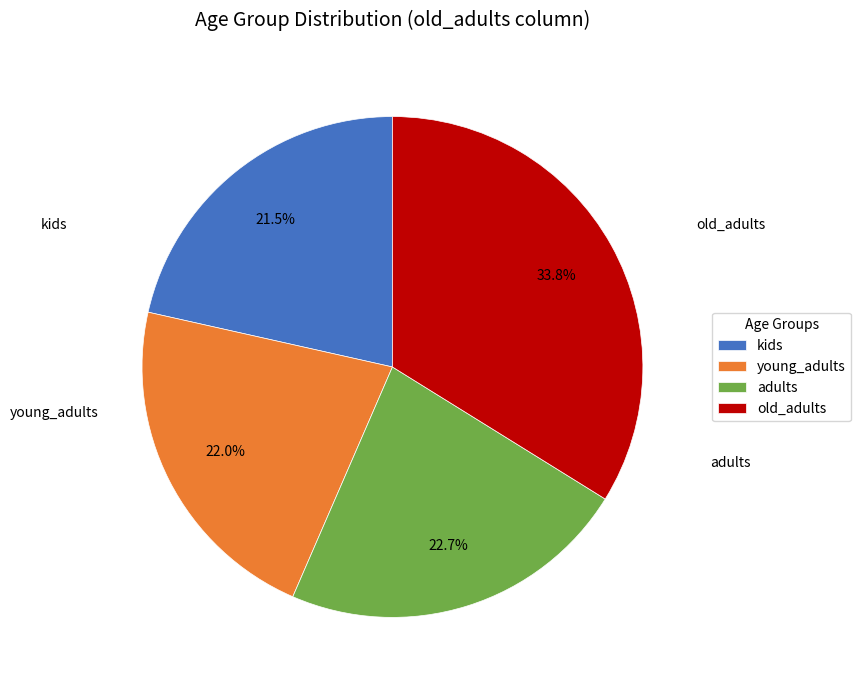

Rank the categories by value from highest to lowest.

old_adults, adults, young_adults, kids